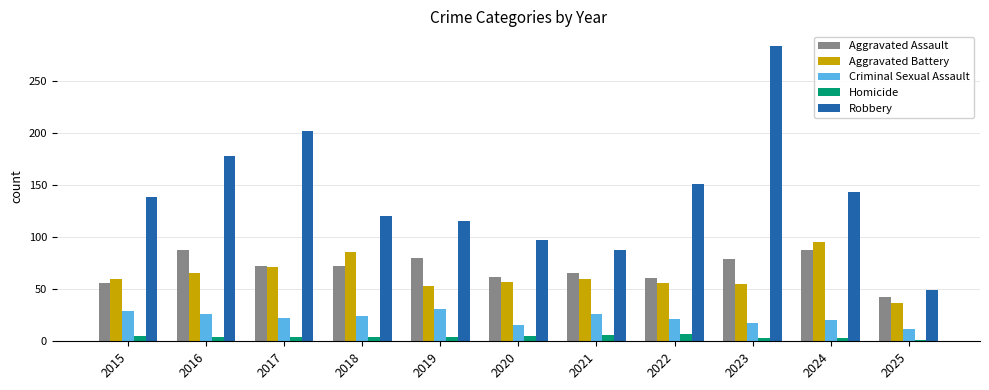

Which series has the widest spread of values?

Robbery